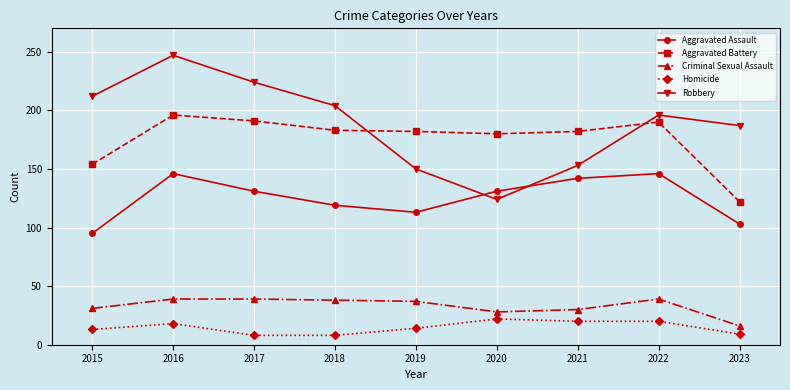

At which category does Robbery reach its first local valley?

2020